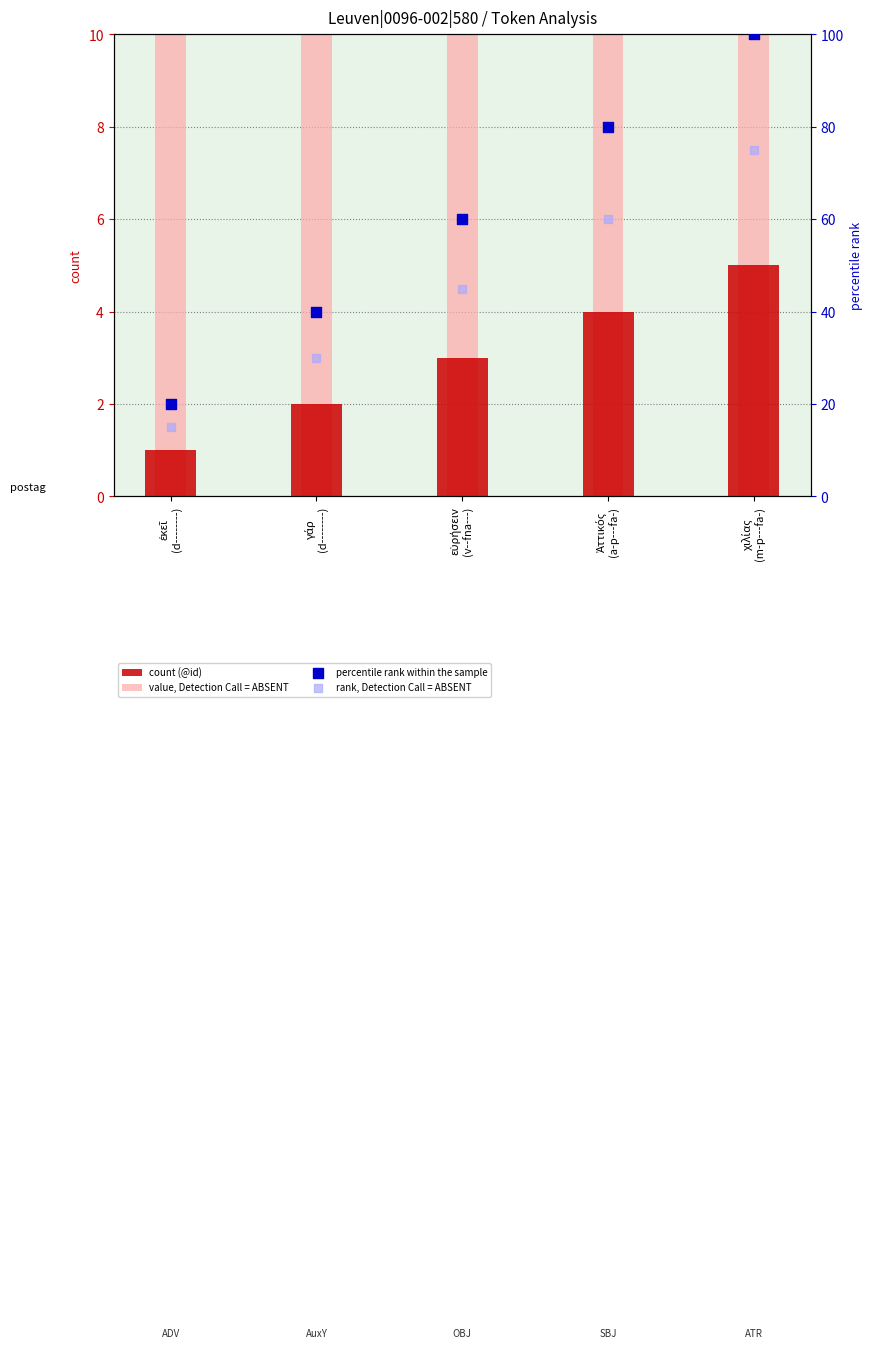

Which series contains the lowest Y value?

count (@id)